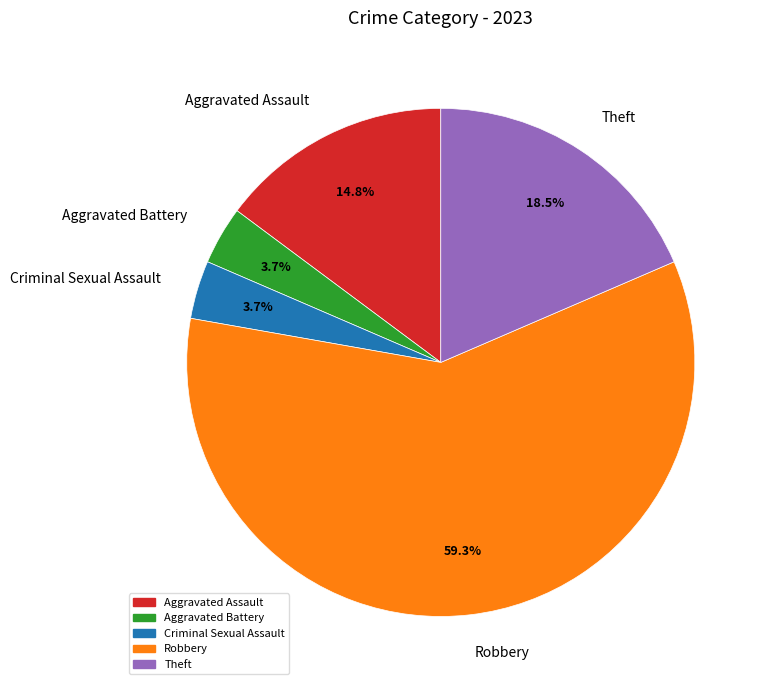

What is the majority slice?

Robbery